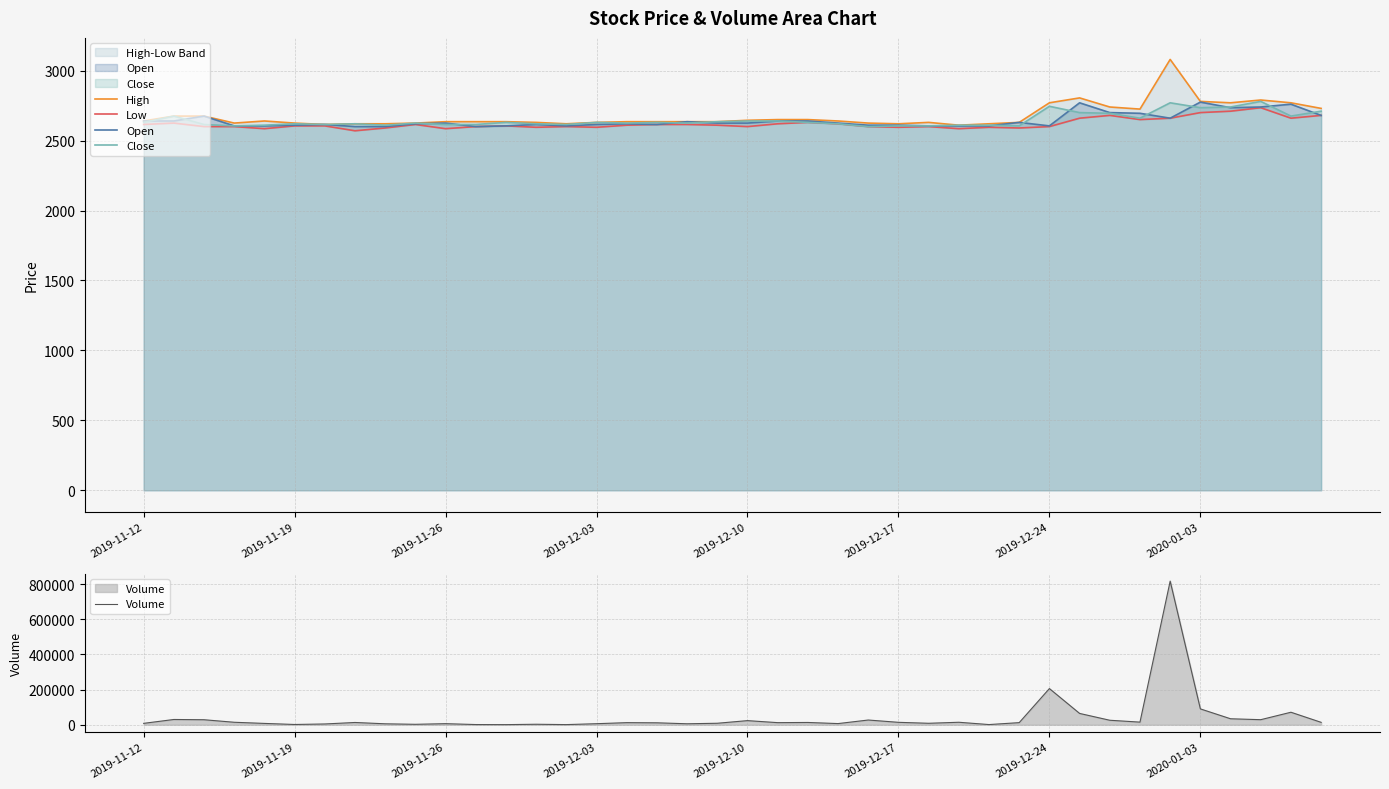

What is the highest value of the Open series?

2775